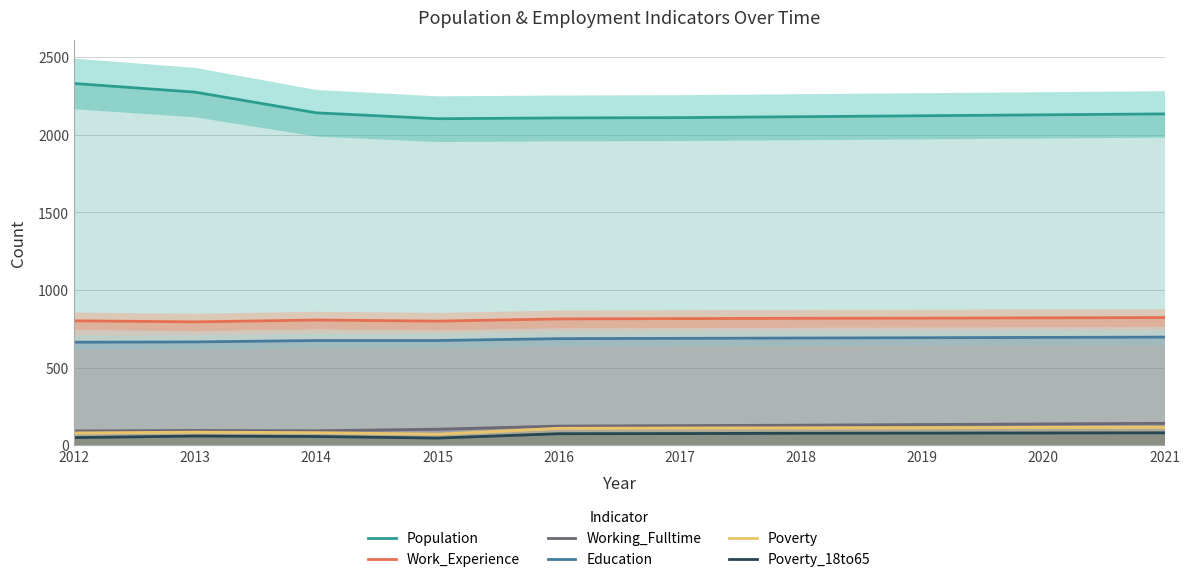

Rank the series by their maximum value, from lowest to highest.

Poverty_18to65, Poverty, Working_Fulltime, Education, Work_Experience, Population